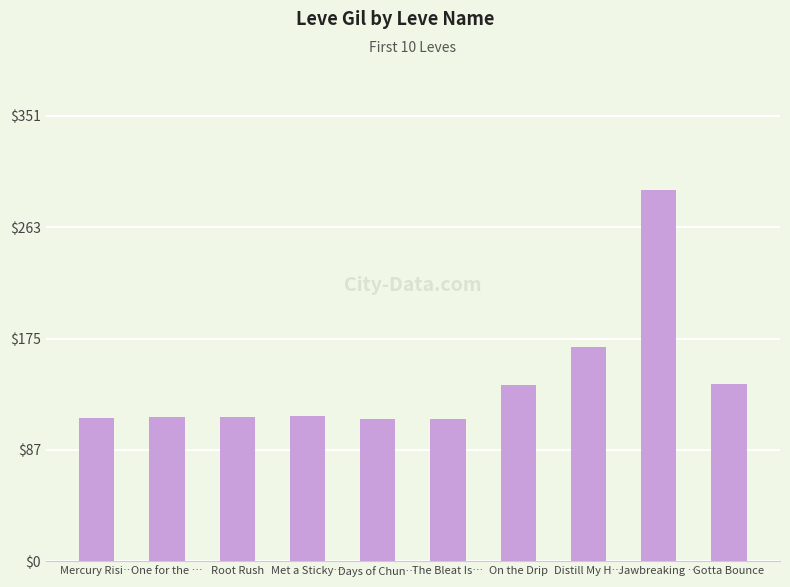

What is the sum of all values?

1421